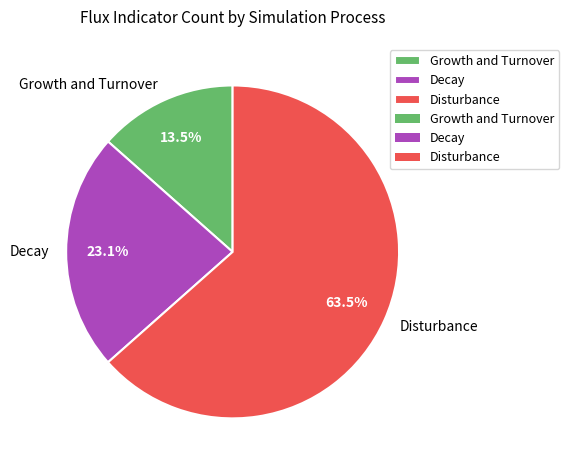

Rank the categories by value from highest to lowest.

Disturbance, Decay, Growth and Turnover